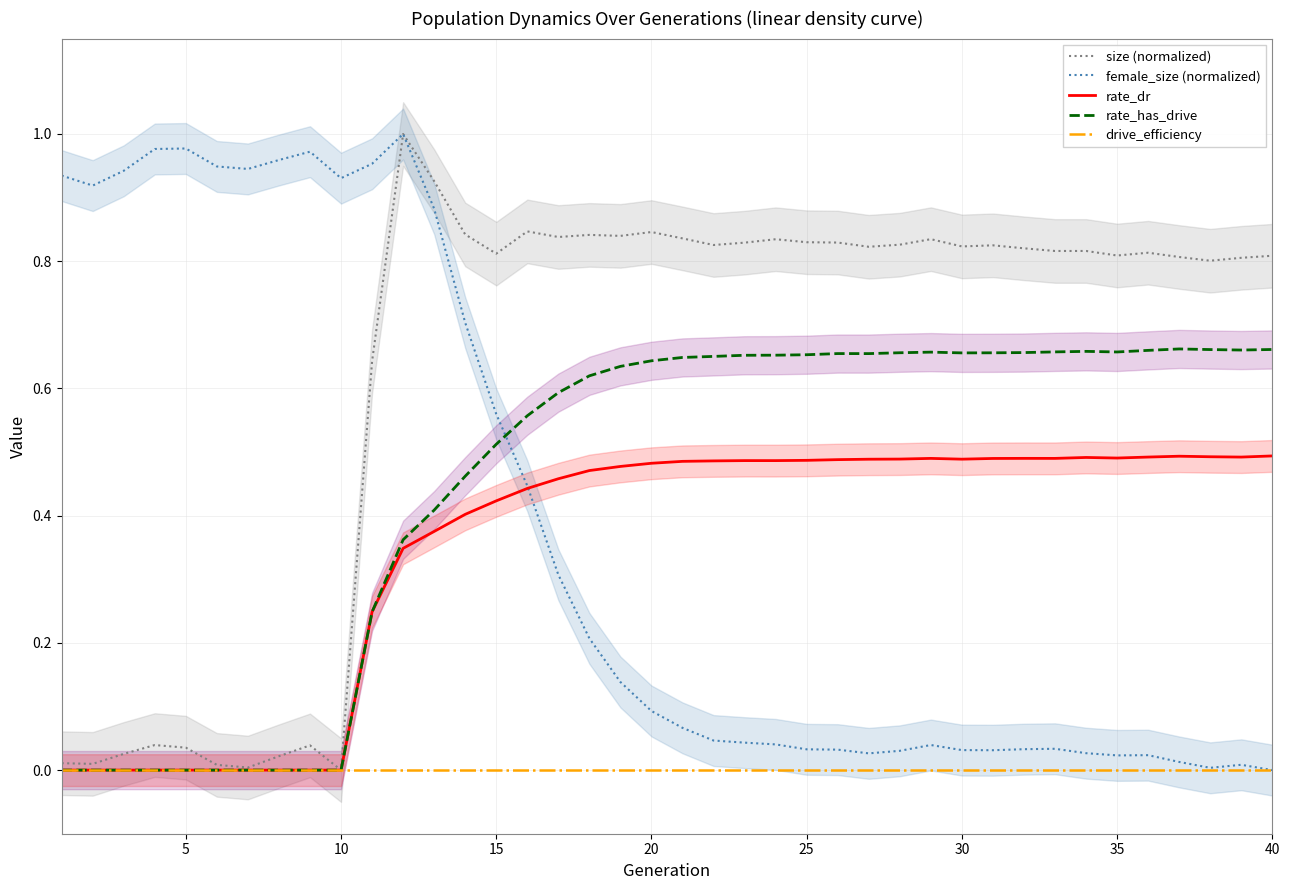

How many values in the size (normalized) series exceed 0?

39